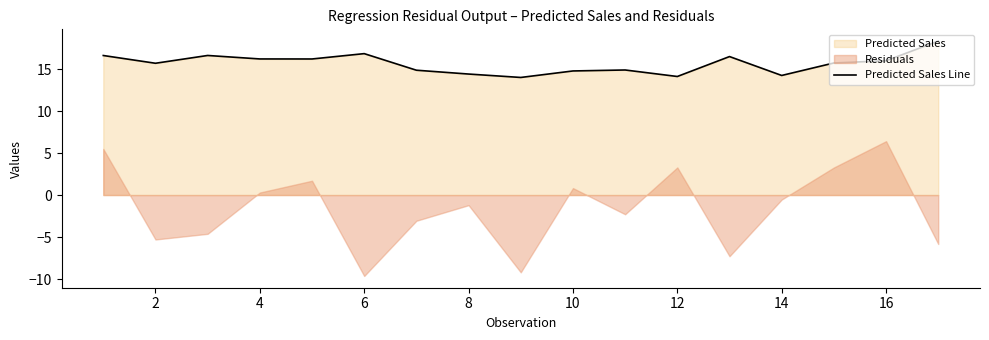

What is the difference between the maximum and minimum values?

4.3